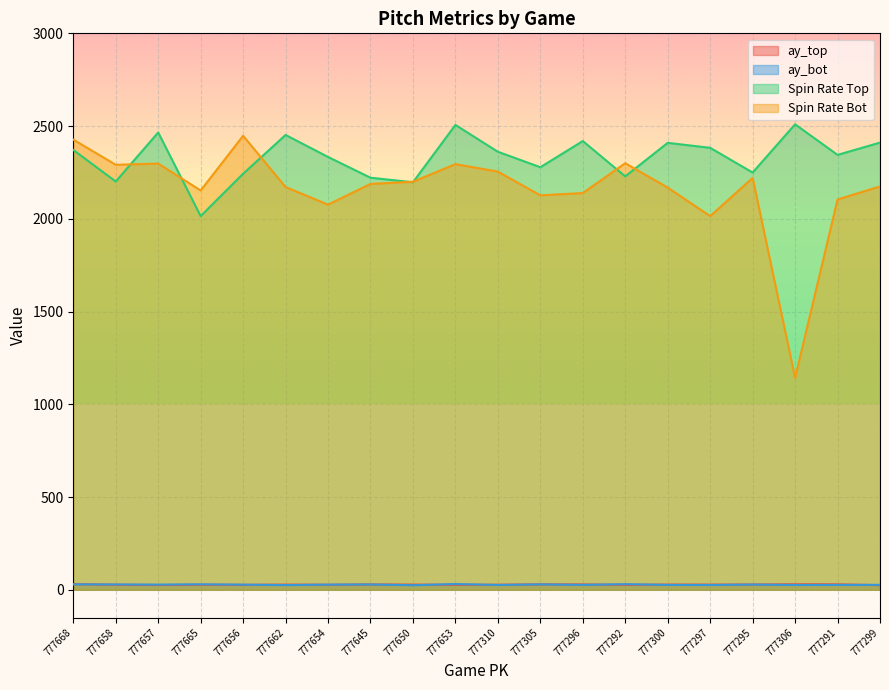

At which label does ay_top first exceed 27?

777668